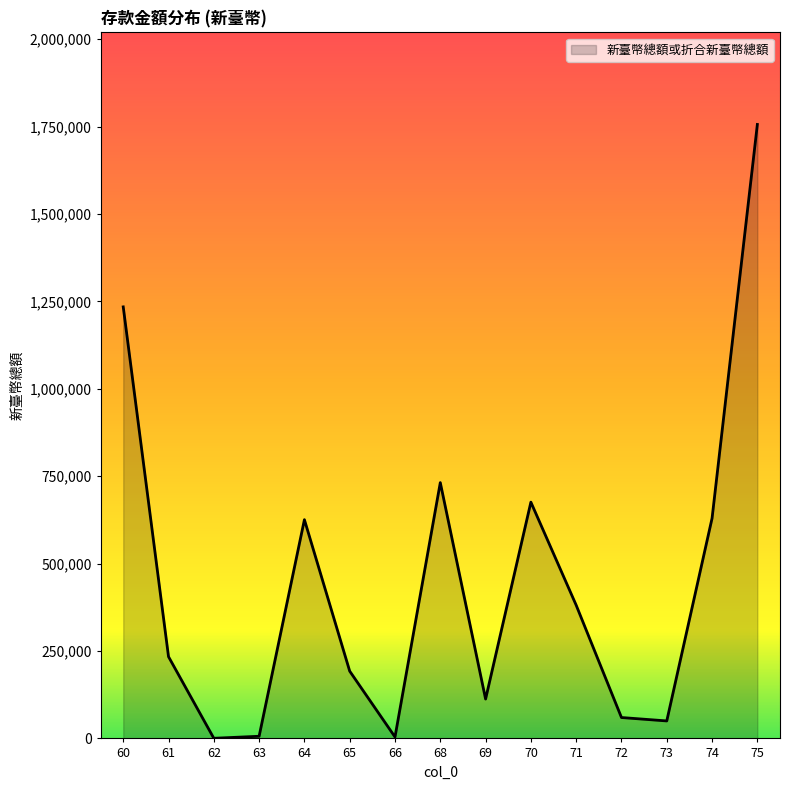

What is the greatest value displayed?

1756303